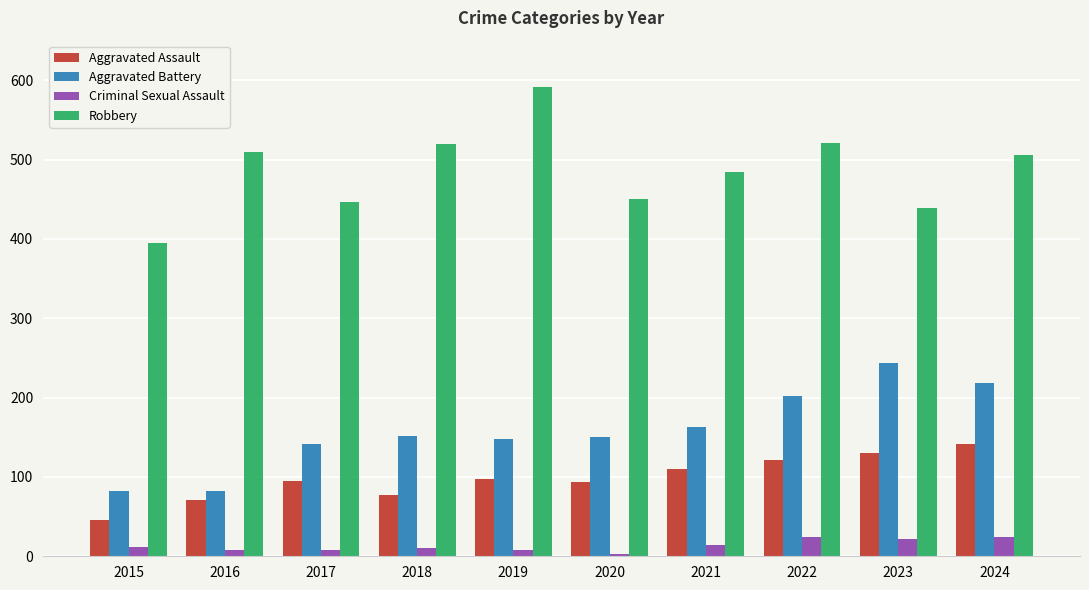

What is the value of the Criminal Sexual Assault bar at the 9th from the left?

22